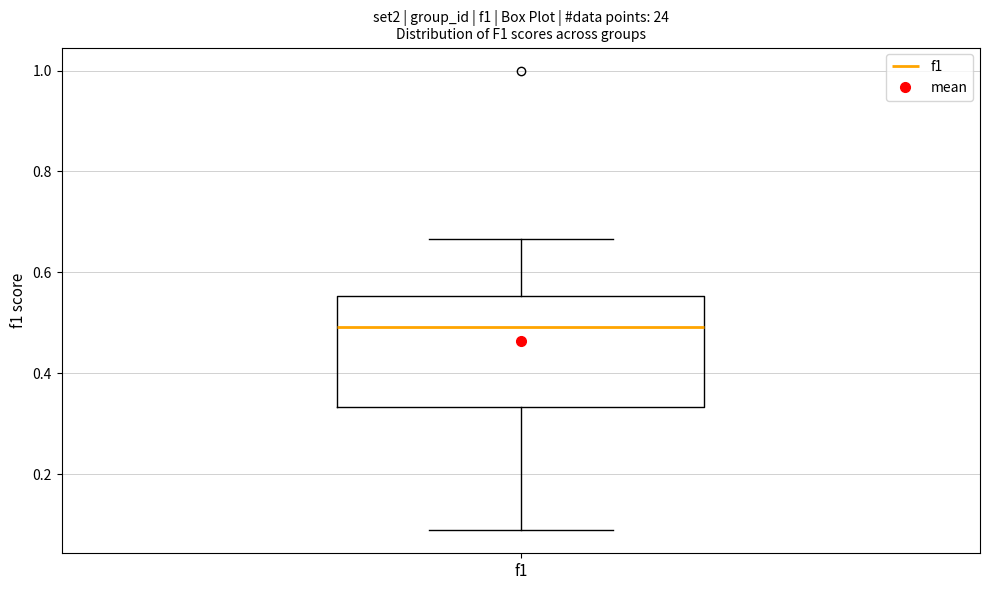

Where does the lower whisker of the box for f1 end on the y-axis? The values are not printed on the chart, so give them approximately, as read against the axis.

0.08